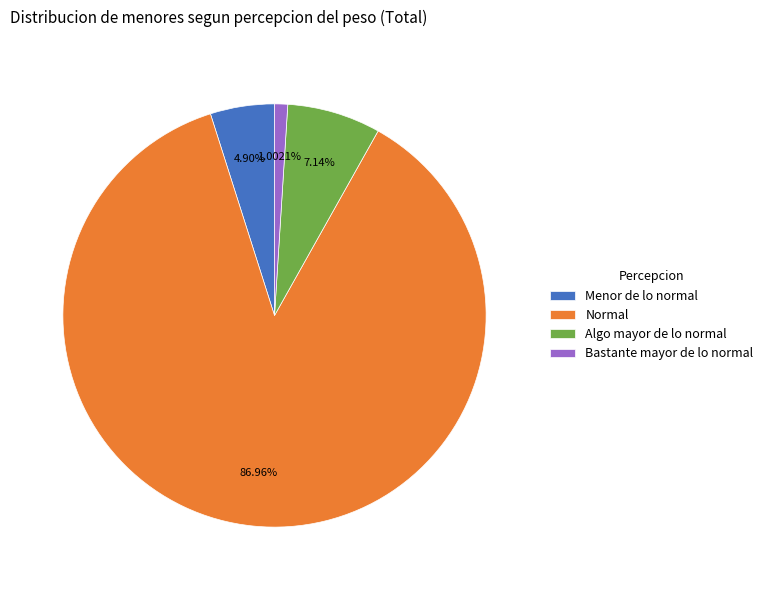

Count the number of slices in the pie.

4